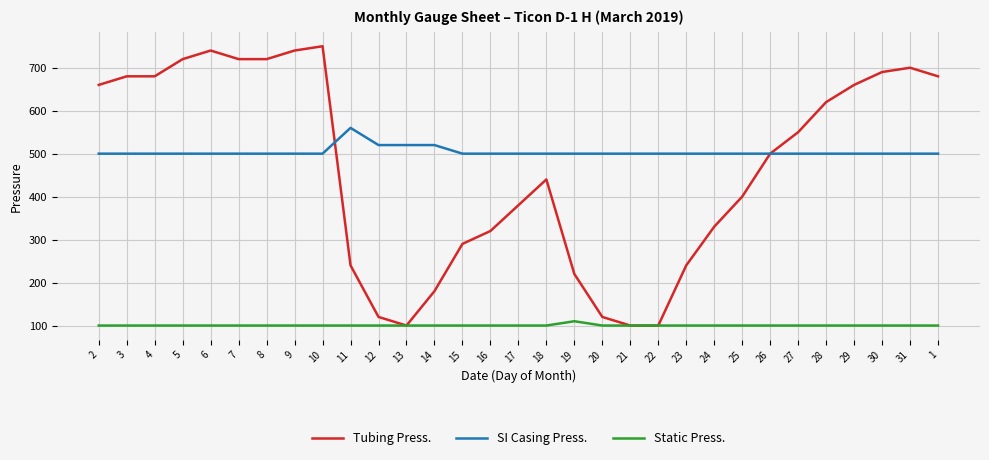

What is the highest value of the Tubing Press. series?

750